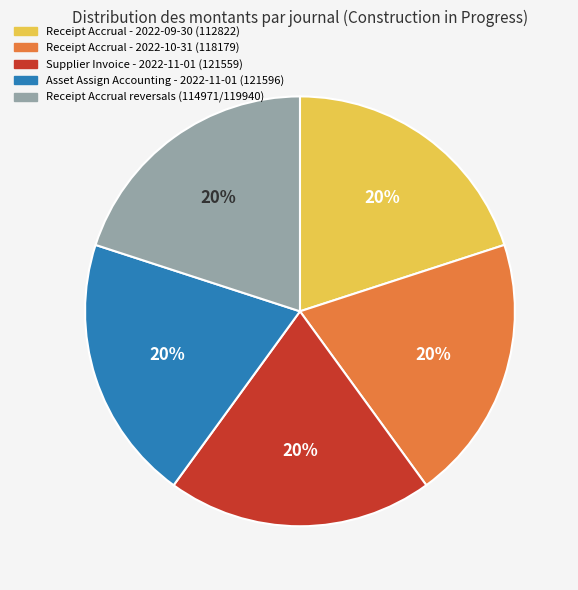

Approximately how many times larger is the value at Supplier Invoice - 2022-11-01 (121559) compared to Receipt Accrual - 2022-10-31 (118179)?

1.0